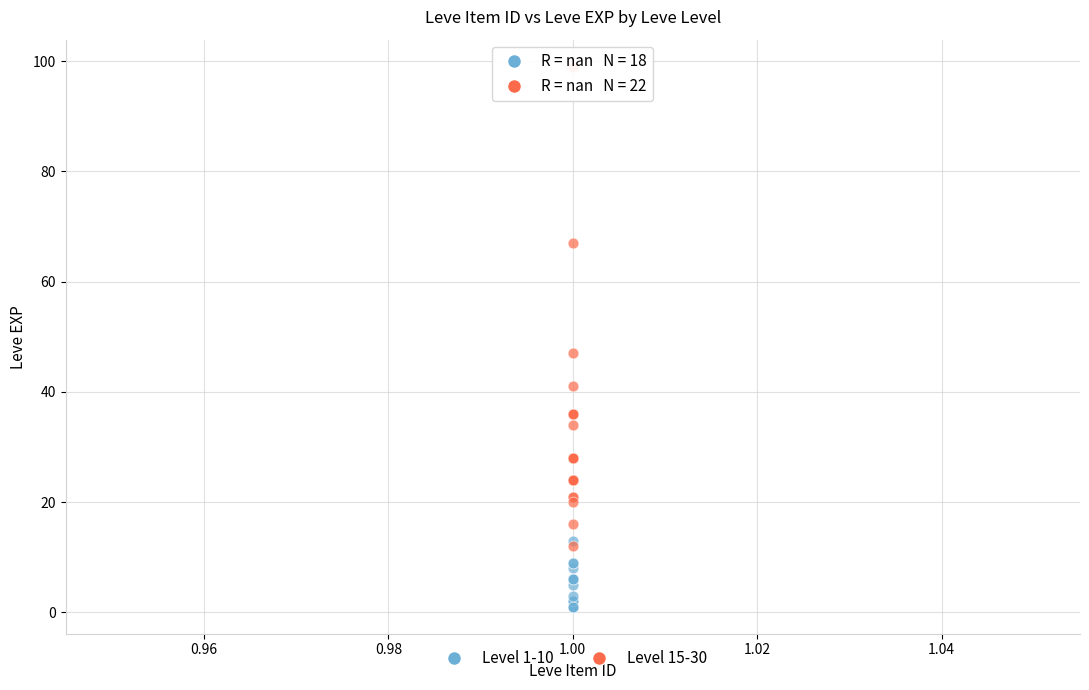

Which series has the widest spread of Y values?

Level 15-30